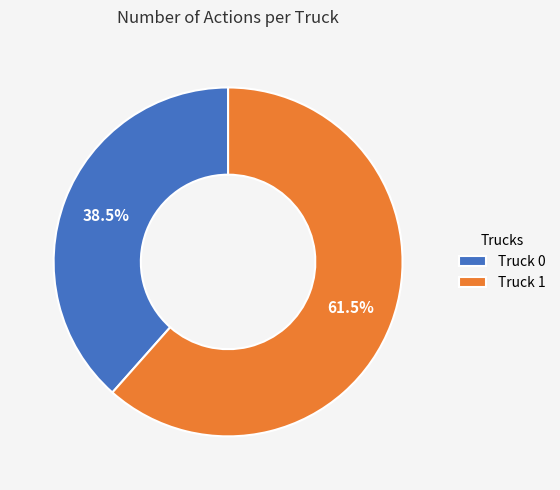

What is the ratio of the value at Truck 1 to the value at Truck 0?

1.6